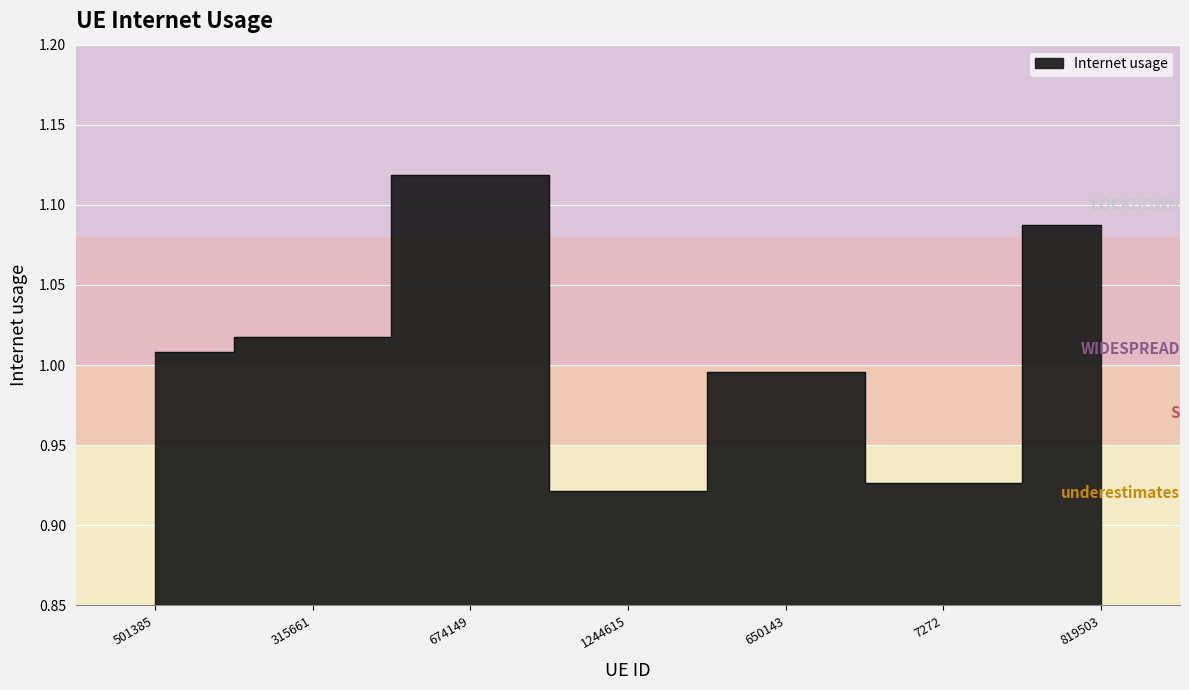

How many lines are shown in the chart?

1